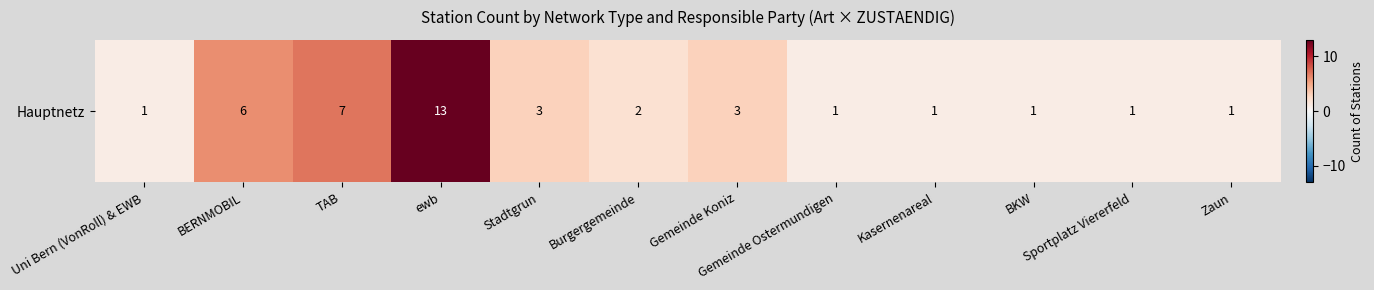

Which label corresponds to the largest value in the chart?

ewb